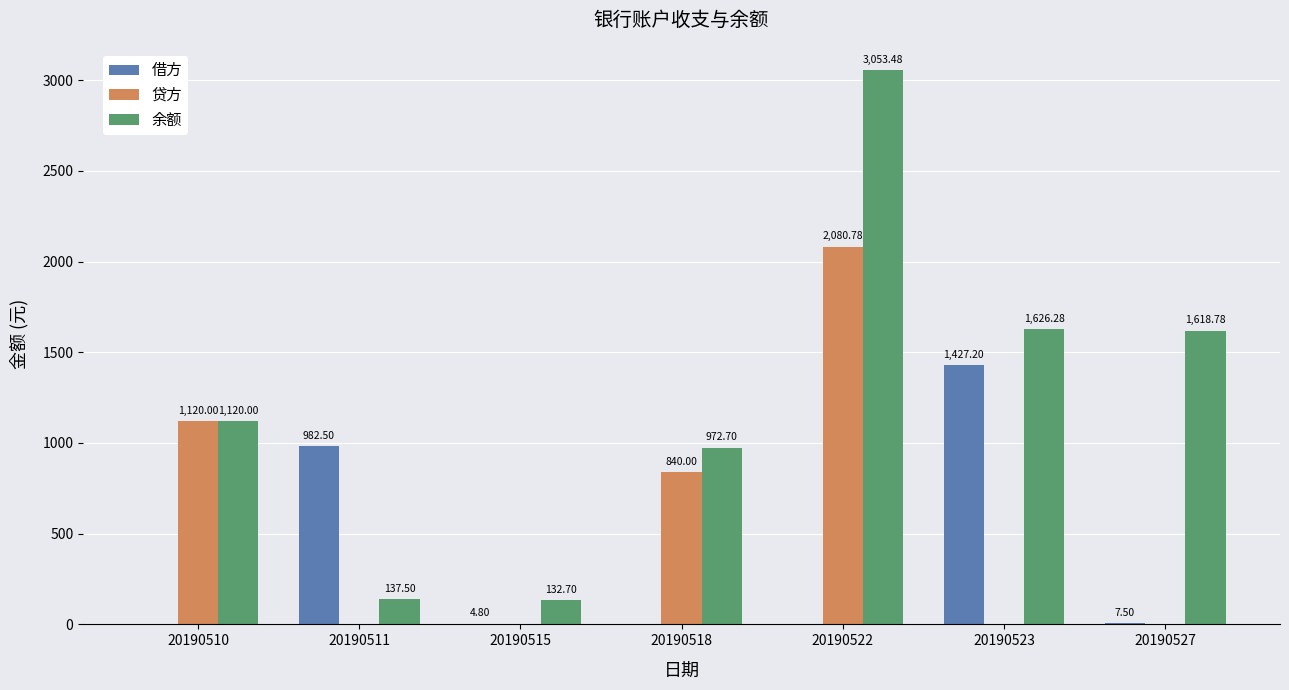

What is the sum of the 贷方 values at 20190522 and 20190518?

2920.8